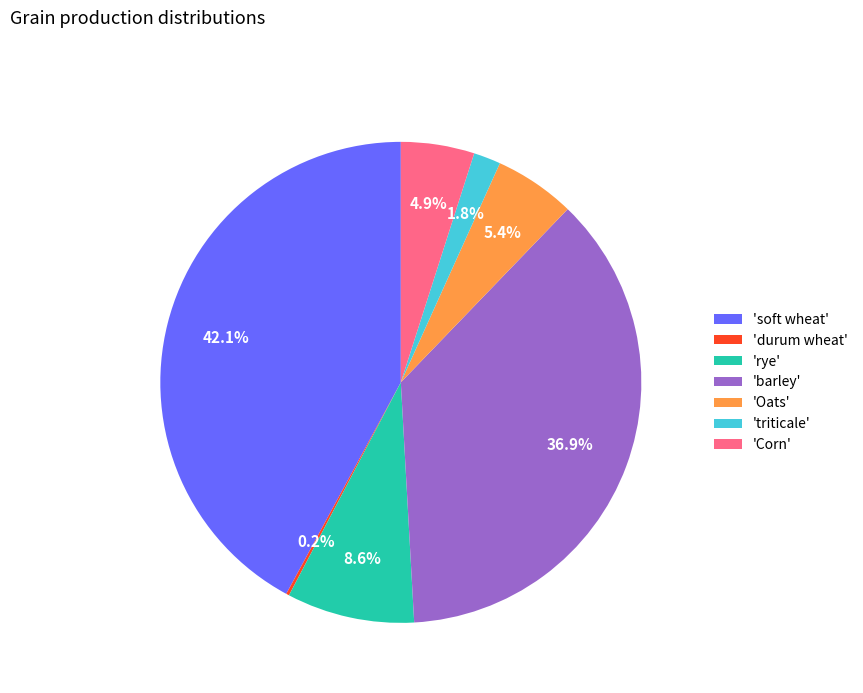

Which category has the biggest portion of the pie?

'soft wheat'